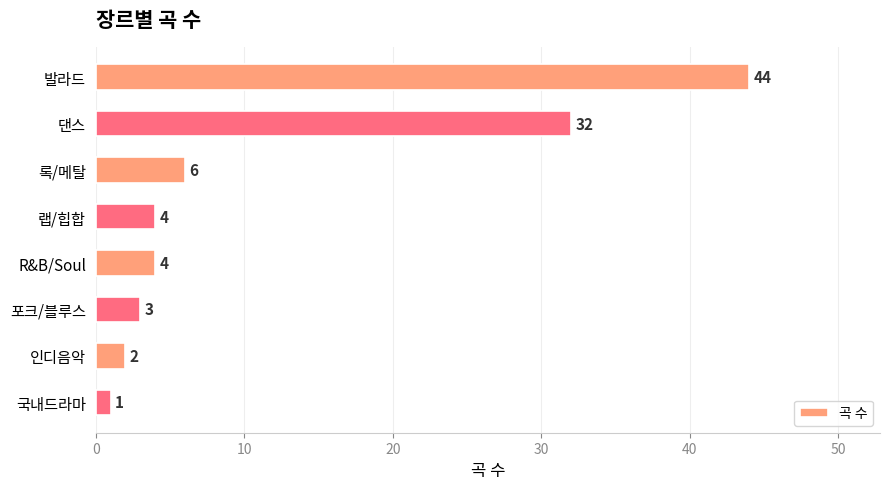

What is the ratio of the value at 록/메탈 to the value at R&B/Soul?

1.5